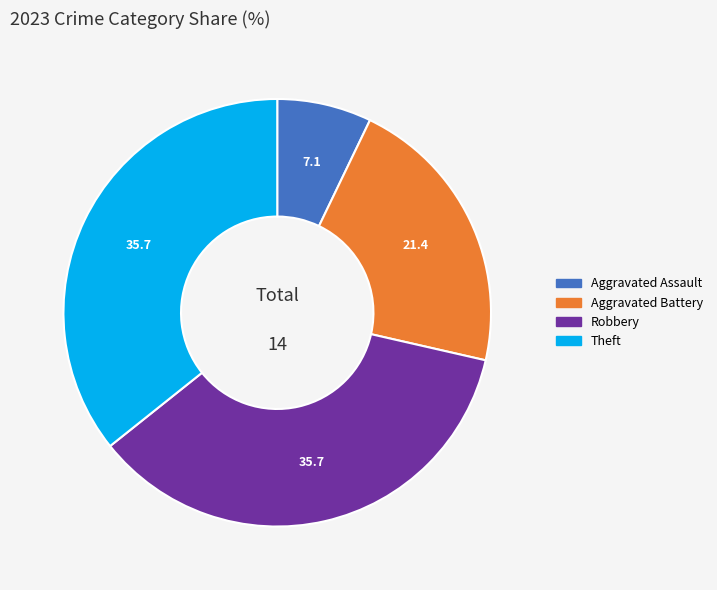

Between Robbery and Aggravated Assault, which is larger?

Robbery